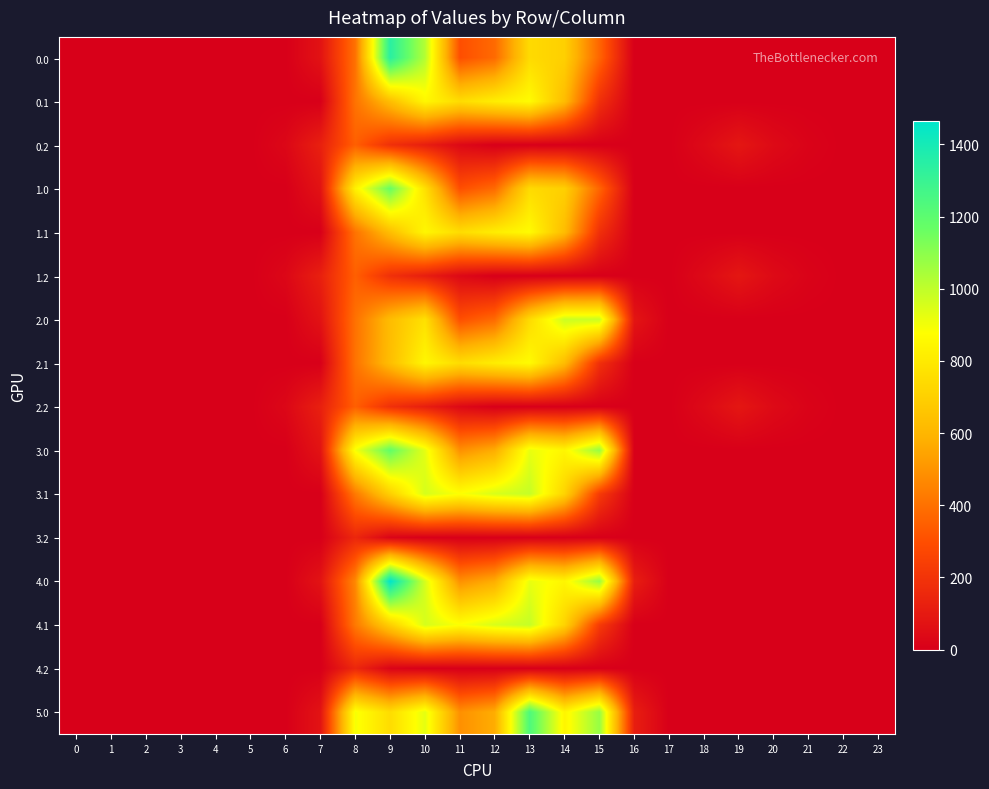

Reading left to right, list all the values displayed in this chart.

0.0: 0=0.0	1=0.0	2=0.0	3=0.0	4=0.0	5=0.0	6=0.0	7=74.2	8=398.3	9=1341.3	10=1021.7	11=298.7	12=378.5	13=740.6	14=699.1	15=364.9	16=0.0	17=0.0	18=0.0	19=0.0	20=0.0	21=0.0	22=0.0	23=0.0
0.1: 0=0.0	1=0.0	2=0.0	3=0.0	4=0.0	5=0.0	6=0.0	7=0.0	8=403.6	9=631.4	10=848.8	11=747.8	12=813.1	13=866.4	14=625.1	15=185.5	16=0.0	17=0.0	18=0.0	19=0.0	20=0.0	21=0.0	22=0.0	23=0.0
0.2: 0=0.0	1=0.0	2=0.0	3=0.0	4=0.0	5=0.0	6=29.2	7=124.3	8=347.9	9=186.8	10=117.5	11=36.8	12=0.0	13=0.0	14=0.0	15=0.0	16=0.0	17=0.0	18=38.6	19=89.2	20=40.8	21=13.6	22=0.0	23=0.0
1.0: 0=0.0	1=0.0	2=0.0	3=0.0	4=0.0	5=0.0	6=0.0	7=74.2	8=828.6	9=1170.1	10=762.6	11=298.7	12=378.5	13=740.6	14=699.1	15=364.9	16=0.0	17=0.0	18=0.0	19=0.0	20=0.0	21=0.0	22=0.0	23=0.0
1.1: 0=0.0	1=0.0	2=0.0	3=0.0	4=0.0	5=0.0	6=0.0	7=0.0	8=403.6	9=631.4	10=848.8	11=749.2	12=813.1	13=865.0	14=625.1	15=185.5	16=0.0	17=0.0	18=0.0	19=0.0	20=0.0	21=0.0	22=0.0	23=0.0
1.2: 0=0.0	1=0.0	2=0.0	3=0.0	4=0.0	5=0.0	6=29.2	7=124.3	8=347.9	9=186.8	10=117.5	11=36.8	12=0.0	13=0.0	14=0.0	15=0.0	16=0.0	17=0.0	18=38.6	19=89.2	20=40.8	21=13.6	22=0.0	23=0.0
2.0: 0=0.0	1=0.0	2=0.0	3=0.0	4=0.0	5=0.0	6=0.0	7=74.2	8=398.3	9=624.5	10=762.6	11=298.7	12=378.5	13=740.6	14=976.3	15=980.8	16=82.9	17=0.0	18=0.0	19=0.0	20=0.0	21=0.0	22=0.0	23=0.0
2.1: 0=0.0	1=0.0	2=0.0	3=0.0	4=0.0	5=0.0	6=0.0	7=0.0	8=403.6	9=631.4	10=848.8	11=749.2	12=811.7	13=866.4	14=625.1	15=185.5	16=0.0	17=0.0	18=0.0	19=0.0	20=0.0	21=0.0	22=0.0	23=0.0
2.2: 0=0.0	1=0.0	2=0.0	3=0.0	4=0.0	5=0.0	6=29.2	7=124.3	8=347.9	9=186.8	10=117.5	11=36.8	12=0.0	13=0.0	14=0.0	15=0.0	16=0.0	17=0.0	18=38.6	19=89.2	20=40.8	21=13.6	22=0.0	23=0.0
3.0: 0=0.0	1=0.0	2=0.0	3=0.0	4=0.0	5=0.0	6=0.0	7=76.4	8=893.8	9=1181.1	10=926.9	11=487.0	12=570.8	13=919.3	14=844.3	15=1077.3	16=0.0	17=0.0	18=0.0	19=0.0	20=0.0	21=0.0	22=0.0	23=0.0
3.1: 0=0.0	1=0.0	2=0.0	3=0.0	4=0.0	5=0.0	6=0.0	7=0.0	8=422.1	9=698.6	10=956.4	11=883.2	12=951.9	13=989.1	14=713.8	15=228.1	16=0.0	17=0.0	18=0.0	19=0.0	20=0.0	21=0.0	22=0.0	23=0.0
3.2: 0=0.0	1=0.0	2=0.0	3=0.0	4=0.0	5=0.0	6=0.0	7=0.0	8=151.0	9=17.6	10=0.0	11=0.0	12=0.0	13=0.0	14=0.0	15=0.0	16=0.0	17=0.0	18=0.0	19=0.0	20=0.0	21=0.0	22=0.0	23=0.0
4.0: 0=0.0	1=0.0	2=0.0	3=0.0	4=0.0	5=0.0	6=0.0	7=76.4	8=463.5	9=1464.0	10=956.2	11=487.0	12=570.8	13=919.3	14=844.3	15=1077.3	16=118.1	17=0.0	18=0.0	19=0.0	20=0.0	21=0.0	22=0.0	23=0.0
4.1: 0=0.0	1=0.0	2=0.0	3=0.0	4=0.0	5=0.0	6=0.0	7=0.0	8=422.1	9=698.6	10=956.4	11=883.2	12=951.9	13=989.1	14=713.8	15=228.1	16=0.0	17=0.0	18=0.0	19=0.0	20=0.0	21=0.0	22=0.0	23=0.0
4.2: 0=0.0	1=0.0	2=0.0	3=0.0	4=0.0	5=0.0	6=0.0	7=0.0	8=151.0	9=17.6	10=0.0	11=0.0	12=0.0	13=0.0	14=0.0	15=0.0	16=0.0	17=0.0	18=0.0	19=0.0	20=0.0	21=0.0	22=0.0	23=0.0
5.0: 0=0.0	1=0.0	2=0.0	3=0.0	4=0.0	5=0.0	6=0.0	7=76.4	8=893.8	9=747.1	10=926.9	11=487.0	12=570.8	13=1235.3	14=844.3	15=1077.3	16=118.1	17=0.0	18=0.0	19=0.0	20=0.0	21=0.0	22=0.0	23=0.0